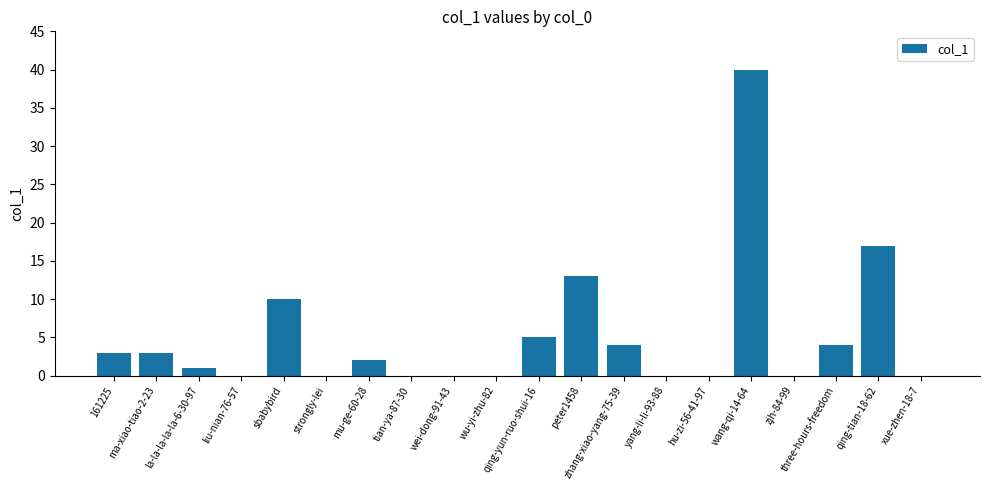

The chart shows a value of 20 at peter1458. True or false?

False